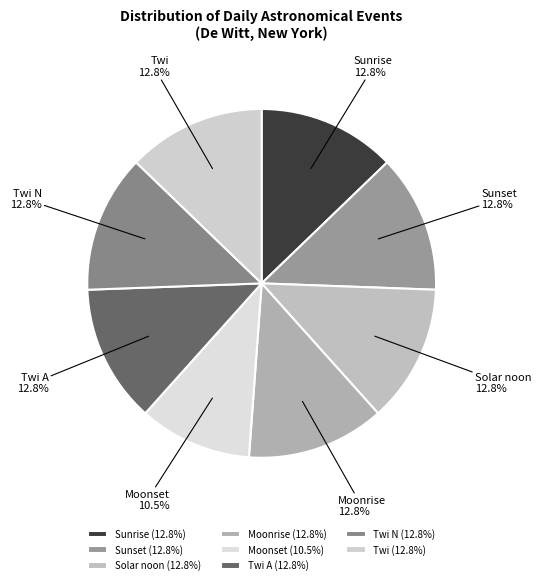

Approximately how many times larger is the value at Sunrise compared to Moonrise?

1.0